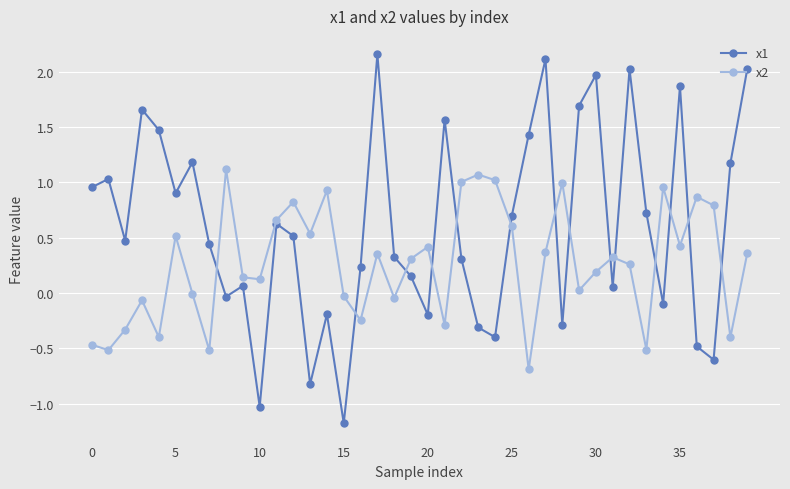

Which series has the largest total across all categories?

x1